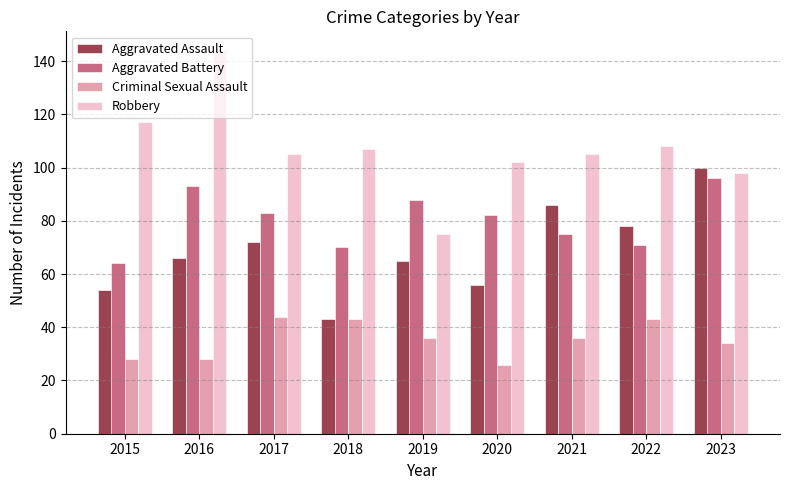

What is the sum of all Aggravated Assault values?

620